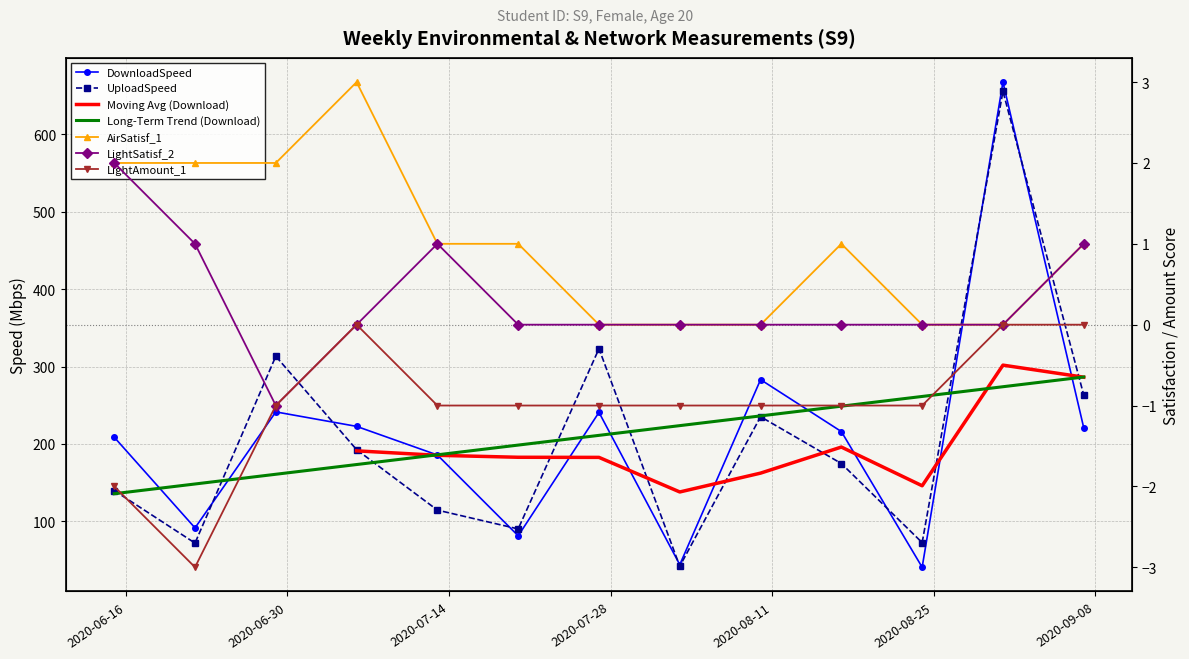

True or false: LightAmount_1 has a value of -1.4 at 2020-06-29.

False